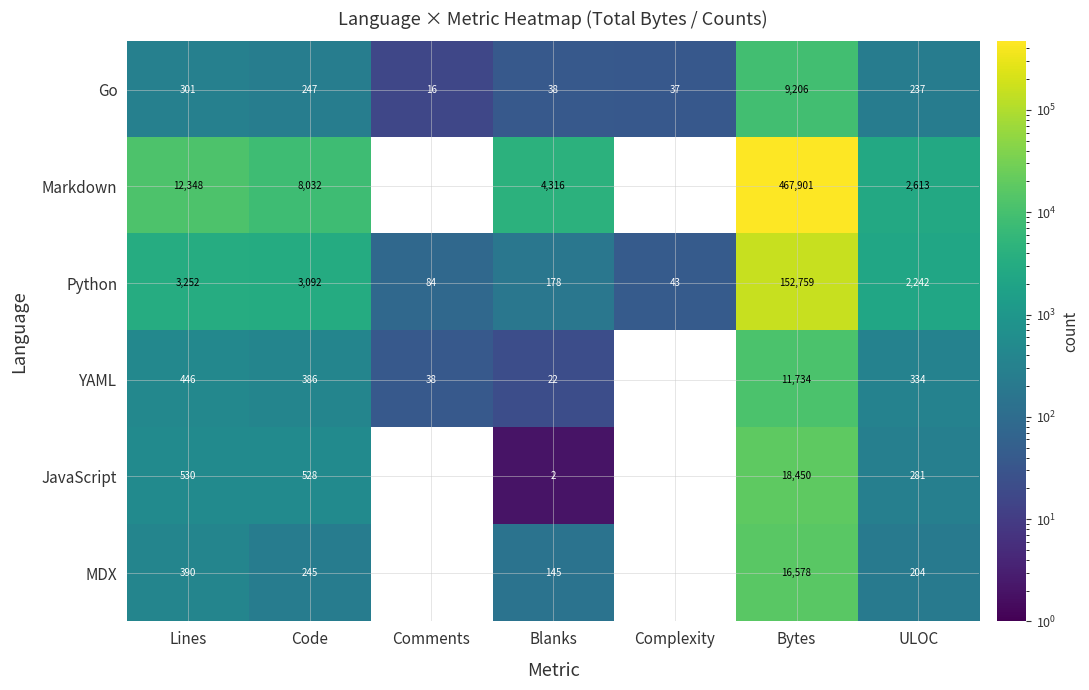

What is the difference between the maximum and minimum values in the Go series?

9190